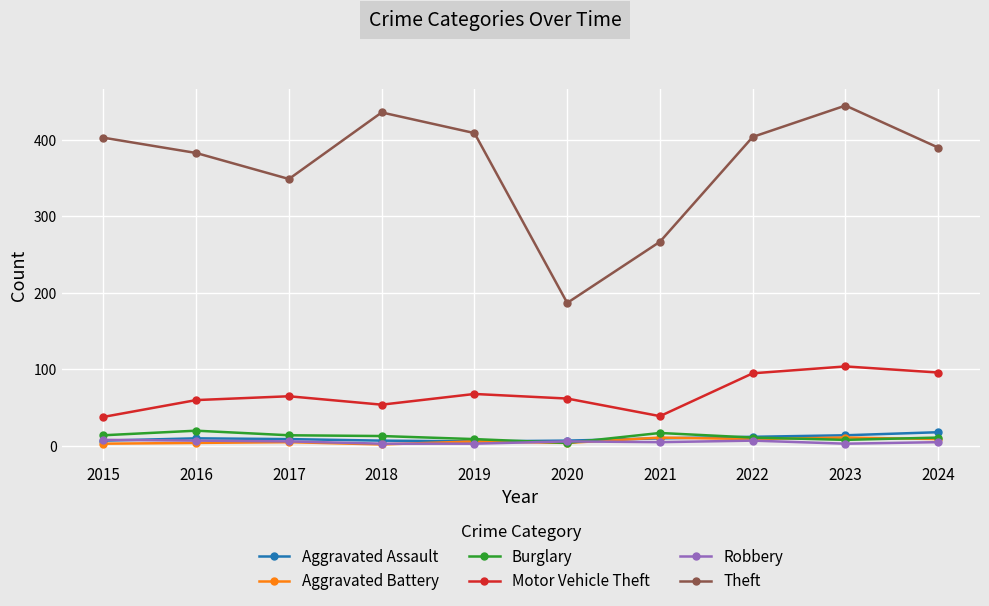

True or false: Burglary has a value of 11 at 2022.

True